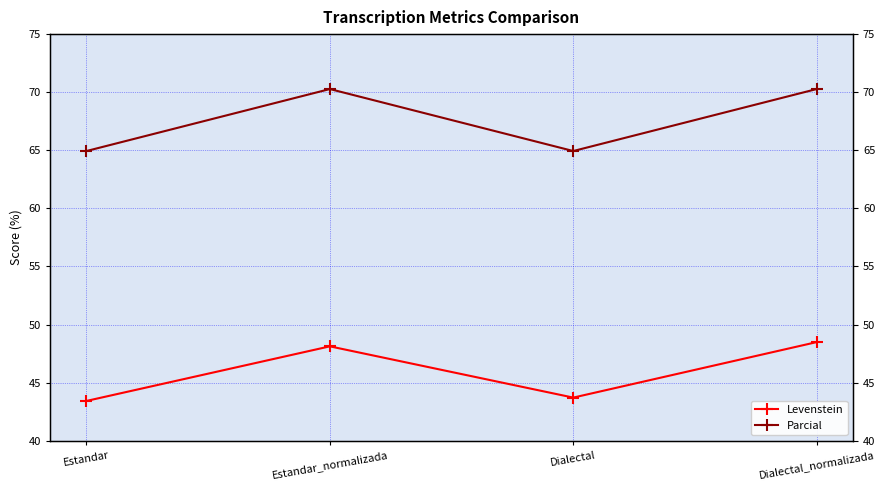

What is the spread (max minus min) of values at Estandar?

21.5